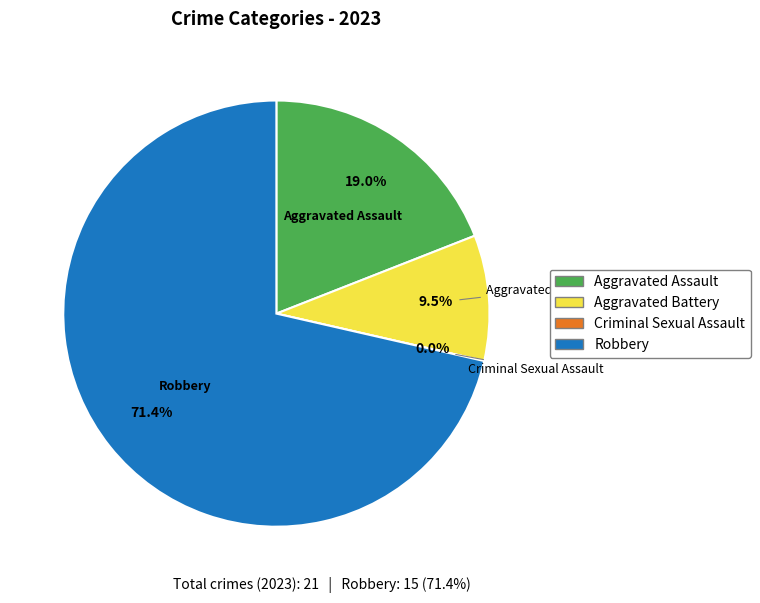

Rank the categories by value from lowest to highest.

Criminal Sexual Assault, Aggravated Battery, Aggravated Assault, Robbery